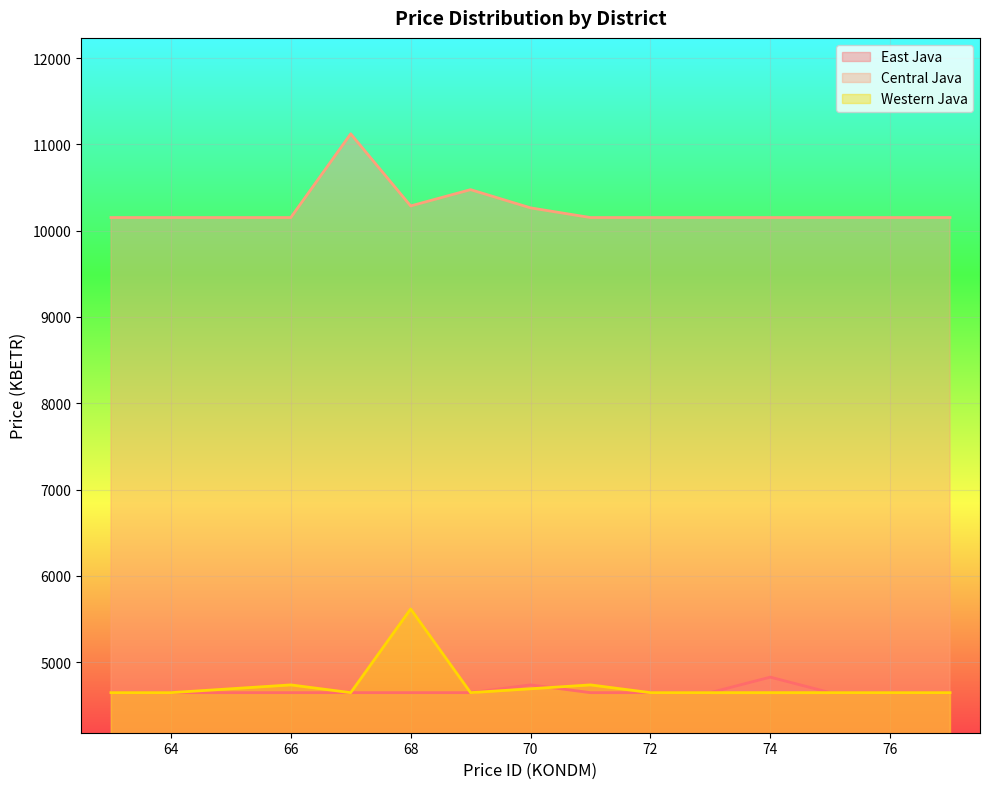

What is the spread (max minus min) of values at 66?

5507.6